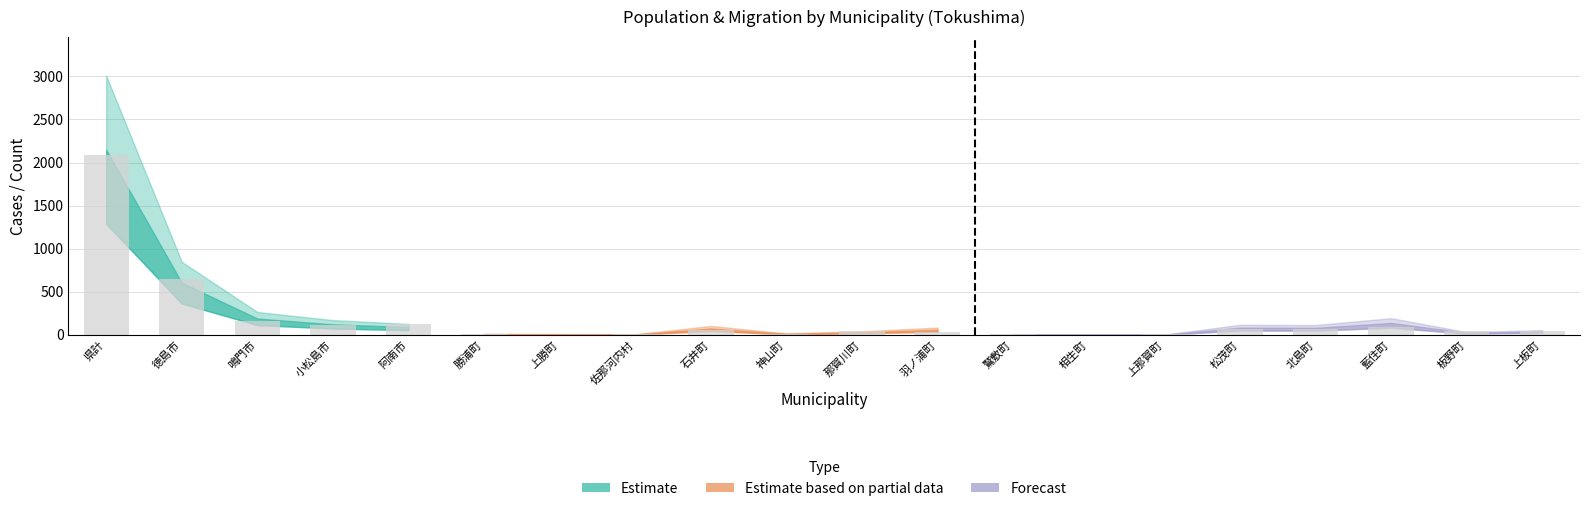

At which label does the data first exceed 48?

県計